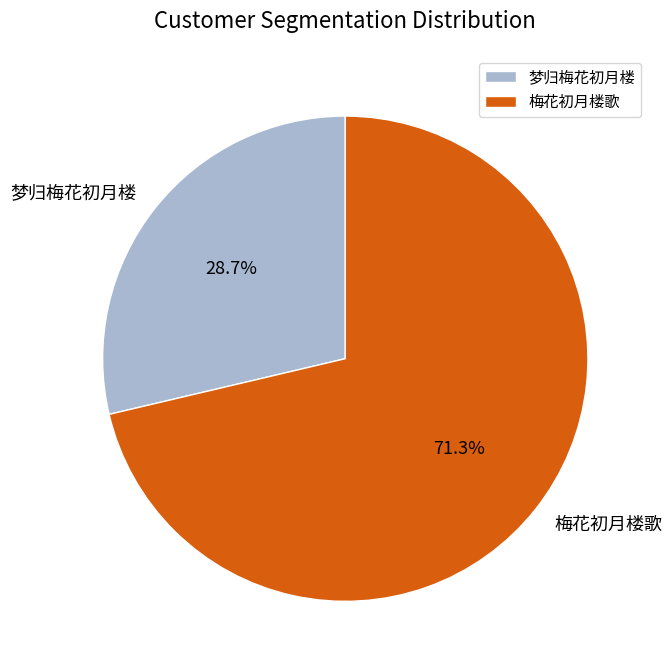

How many slices are in this pie chart?

2